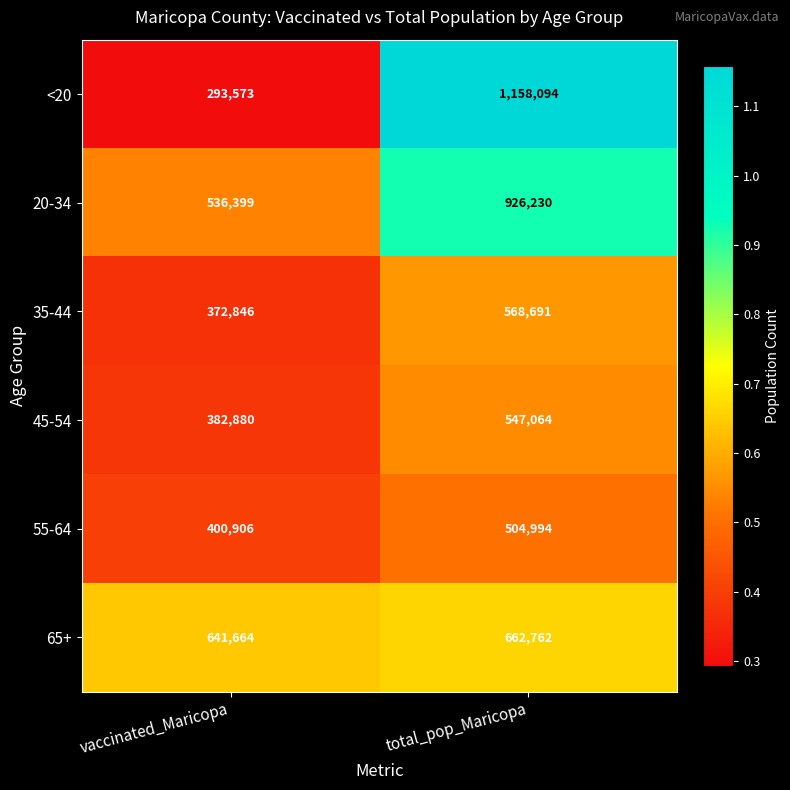

What is the sum of all 35-44 values?

941537